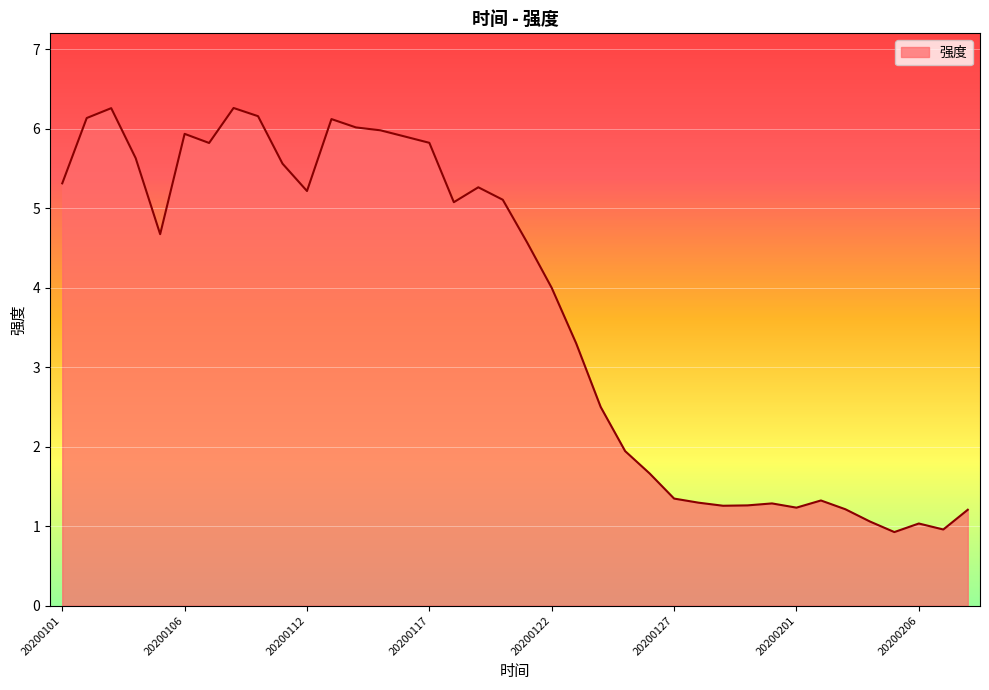

What is the greatest value displayed?

6.3